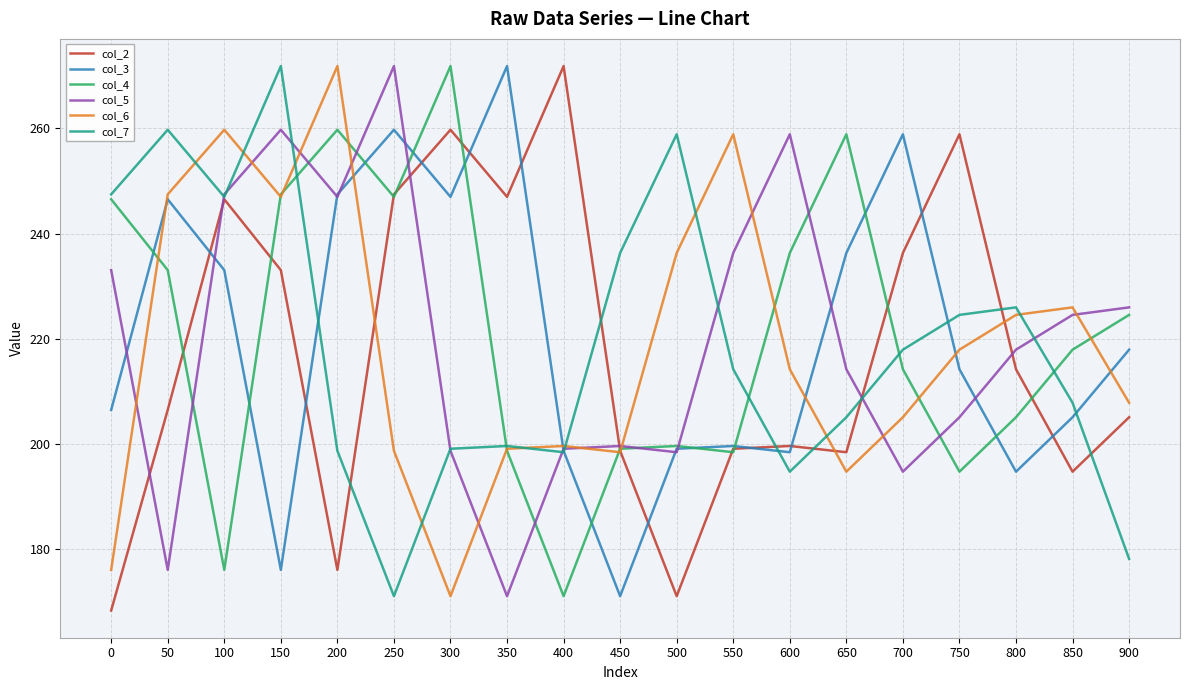

Is it true that col_6 equals 308.2 at 800?

False